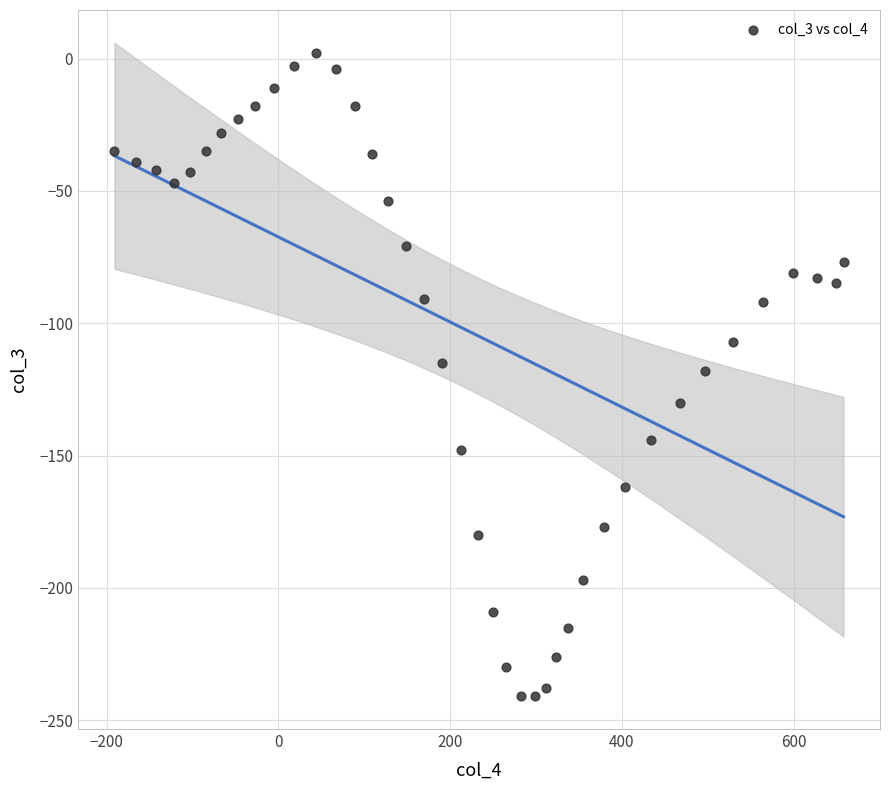

What is the range of X values (max minus min)?

849